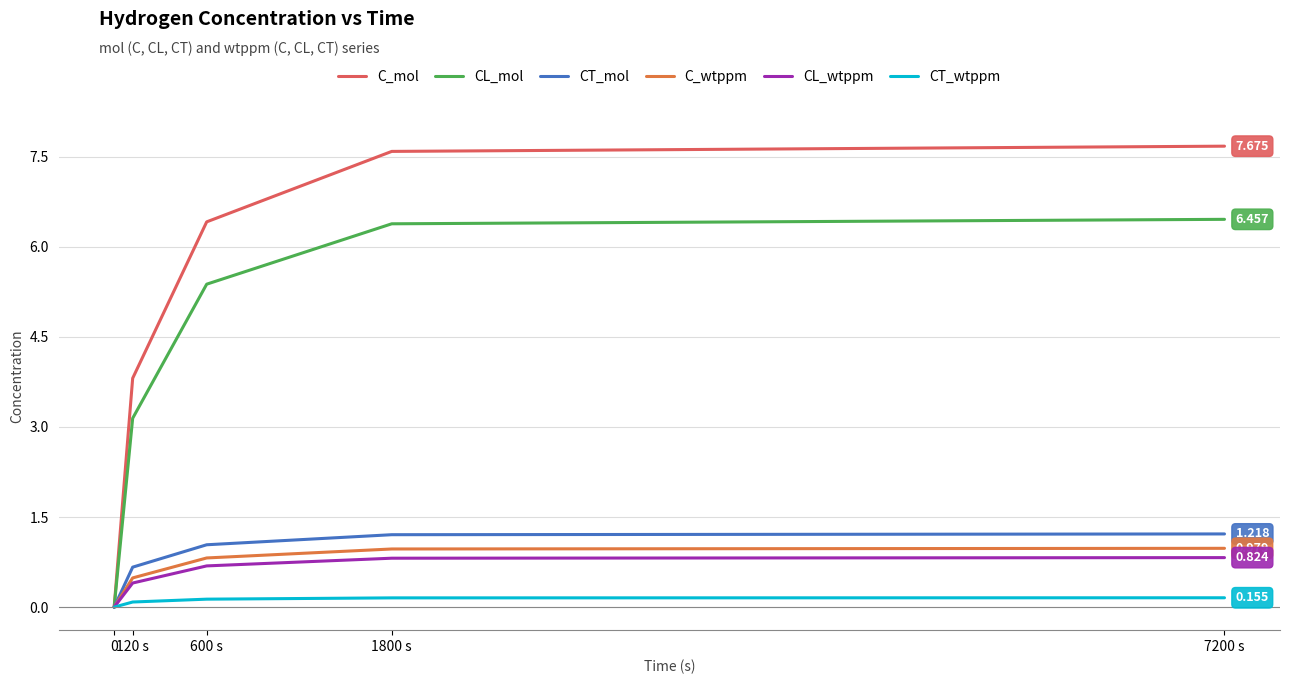

Which category has the highest value across all series?

7200 s